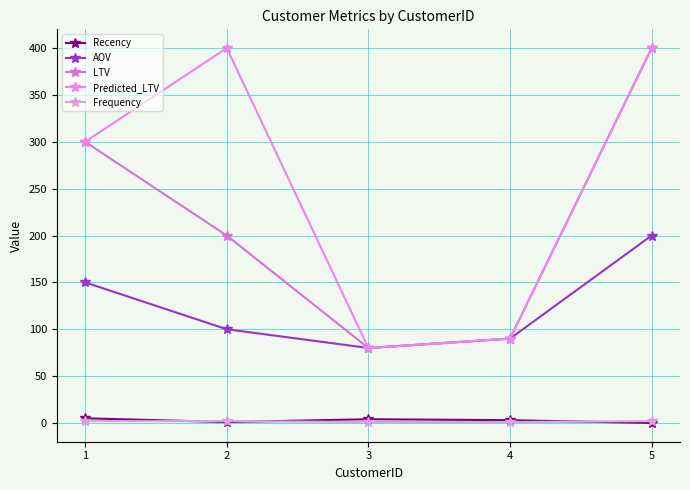

How many categories are shown in the chart?

5